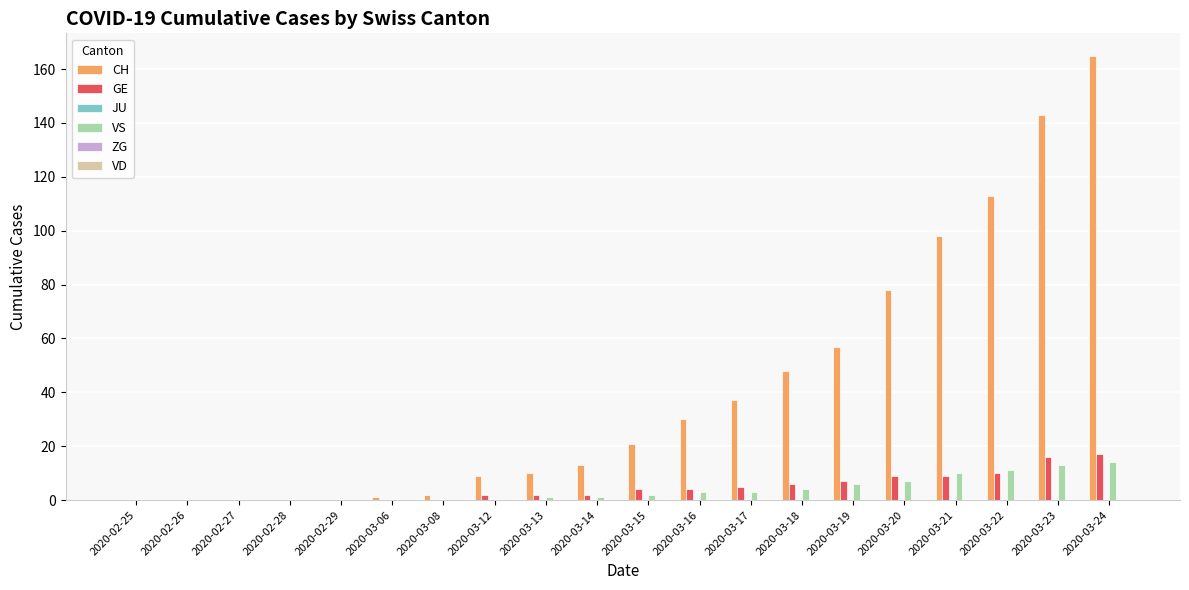

What is the sum of the CH values at 2020-03-24 and 2020-03-22?

278